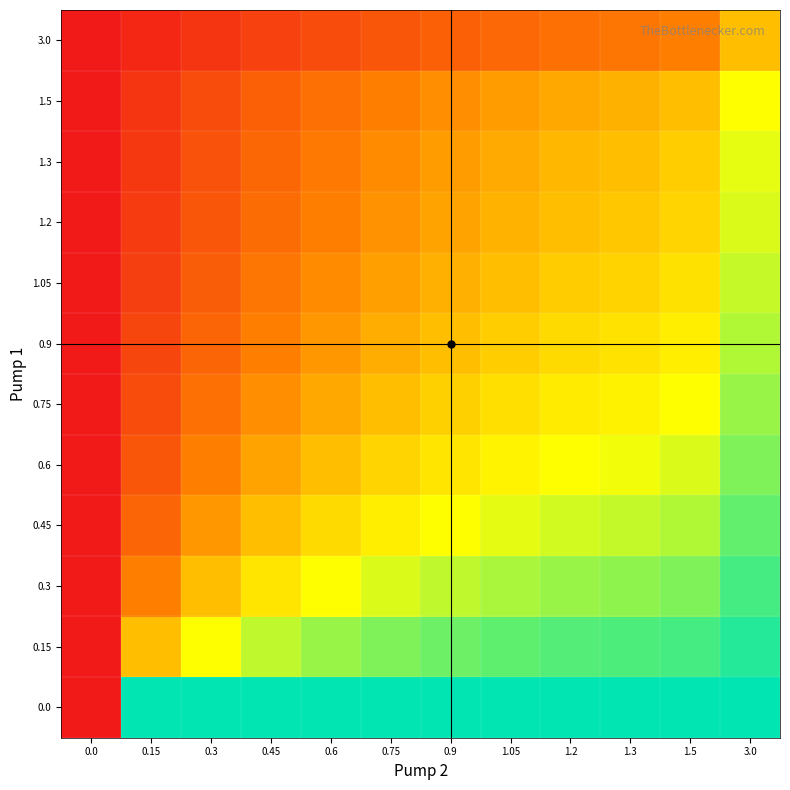

Reading left to right, transcribe all the data shown in this chart.

0.0: 0.0=0.0	0.15=1.0	0.3=1.0	0.45=1.0	0.6=1.0	0.75=1.0	0.9=1.0	1.05=1.0	1.2=1.0	1.3=1.0	1.5=1.0	3.0=1.0
0.15: 0.0=0.0	0.15=0.5	0.3=0.7	0.45=0.7	0.6=0.8	0.75=0.8	0.9=0.9	1.05=0.9	1.2=0.9	1.3=0.9	1.5=0.9	3.0=1.0
0.3: 0.0=0.0	0.15=0.3	0.3=0.5	0.45=0.6	0.6=0.7	0.75=0.7	0.9=0.7	1.05=0.8	1.2=0.8	1.3=0.8	1.5=0.8	3.0=0.9
0.45: 0.0=0.0	0.15=0.2	0.3=0.4	0.45=0.5	0.6=0.6	0.75=0.6	0.9=0.7	1.05=0.7	1.2=0.7	1.3=0.7	1.5=0.8	3.0=0.9
0.6: 0.0=0.0	0.15=0.2	0.3=0.3	0.45=0.4	0.6=0.5	0.75=0.6	0.9=0.6	1.05=0.6	1.2=0.7	1.3=0.7	1.5=0.7	3.0=0.8
0.75: 0.0=0.0	0.15=0.2	0.3=0.3	0.45=0.4	0.6=0.4	0.75=0.5	0.9=0.5	1.05=0.6	1.2=0.6	1.3=0.6	1.5=0.7	3.0=0.8
0.9: 0.0=0.0	0.15=0.1	0.3=0.2	0.45=0.3	0.6=0.4	0.75=0.5	0.9=0.5	1.05=0.5	1.2=0.6	1.3=0.6	1.5=0.6	3.0=0.8
1.05: 0.0=0.0	0.15=0.1	0.3=0.2	0.45=0.3	0.6=0.4	0.75=0.4	0.9=0.5	1.05=0.5	1.2=0.5	1.3=0.6	1.5=0.6	3.0=0.7
1.2: 0.0=0.0	0.15=0.1	0.3=0.2	0.45=0.3	0.6=0.3	0.75=0.4	0.9=0.4	1.05=0.5	1.2=0.5	1.3=0.5	1.5=0.6	3.0=0.7
1.3: 0.0=0.0	0.15=0.1	0.3=0.2	0.45=0.3	0.6=0.3	0.75=0.4	0.9=0.4	1.05=0.4	1.2=0.5	1.3=0.5	1.5=0.5	3.0=0.7
1.5: 0.0=0.0	0.15=0.1	0.3=0.2	0.45=0.2	0.6=0.3	0.75=0.3	0.9=0.4	1.05=0.4	1.2=0.4	1.3=0.5	1.5=0.5	3.0=0.7
3.0: 0.0=0.0	0.15=0.0	0.3=0.1	0.45=0.1	0.6=0.2	0.75=0.2	0.9=0.2	1.05=0.3	1.2=0.3	1.3=0.3	1.5=0.3	3.0=0.5